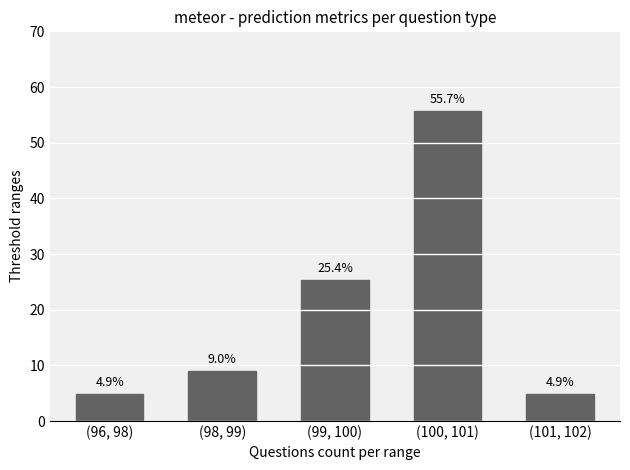

What is the difference between the values at (98, 99) and (99, 100)?

16.4